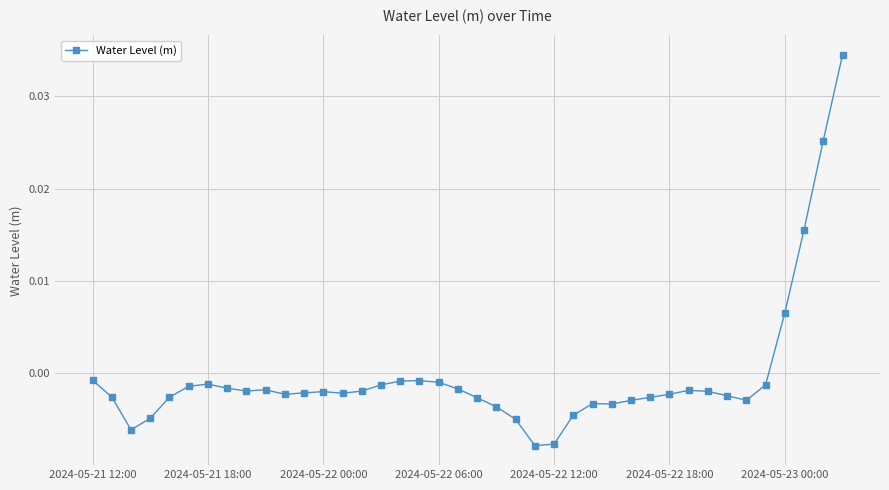

Count the number of values greater than 0.

4